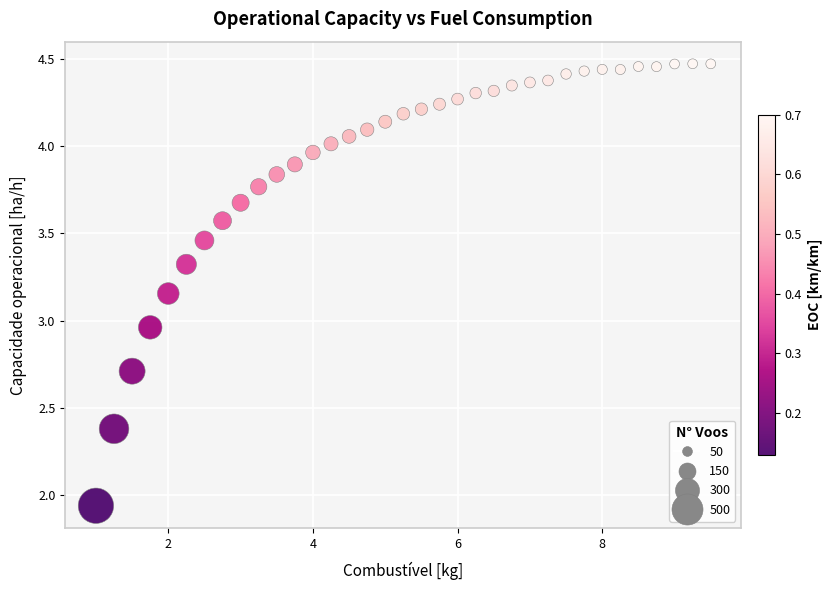

What is the range of Y values (max minus min)?

2.5